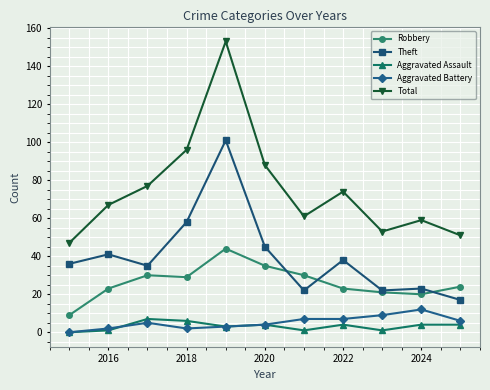

What is the maximum value for Aggravated Assault?

7